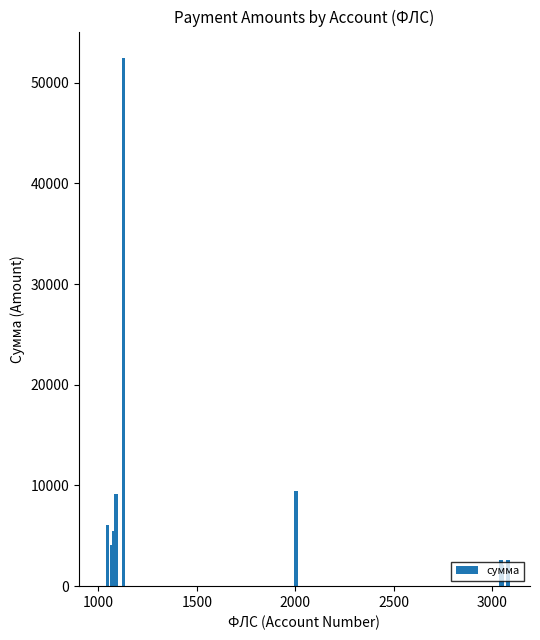

What is the minimum value shown in the chart?

2130.1